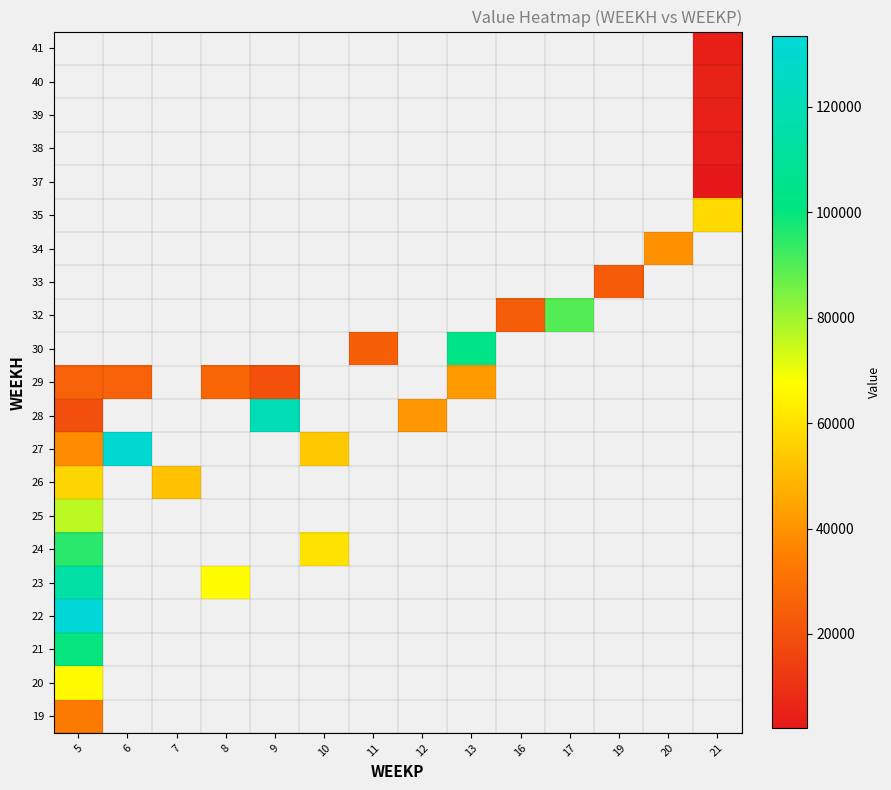

Which category has the lowest value in the row_6 series?

5